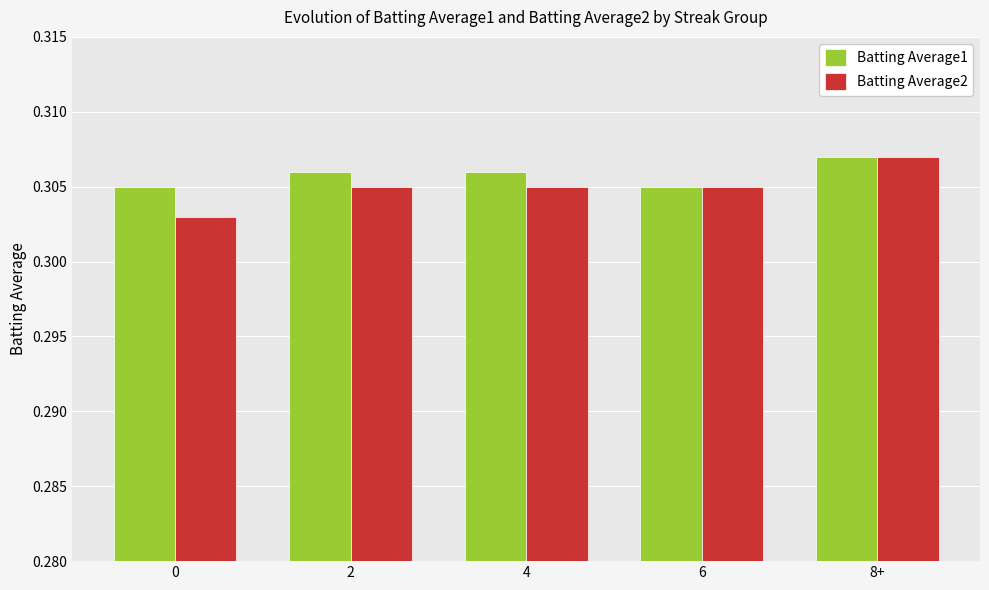

At which category does the chart reach its peak across all series?

8+